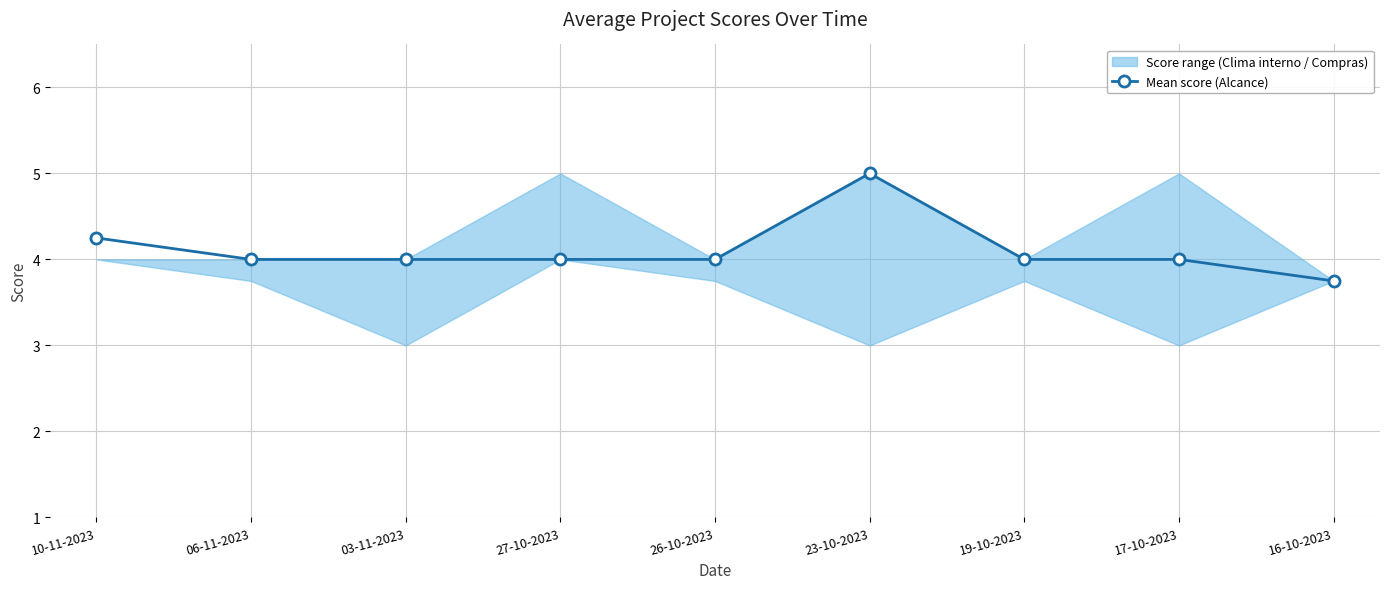

Count the number of values greater than 4.

2